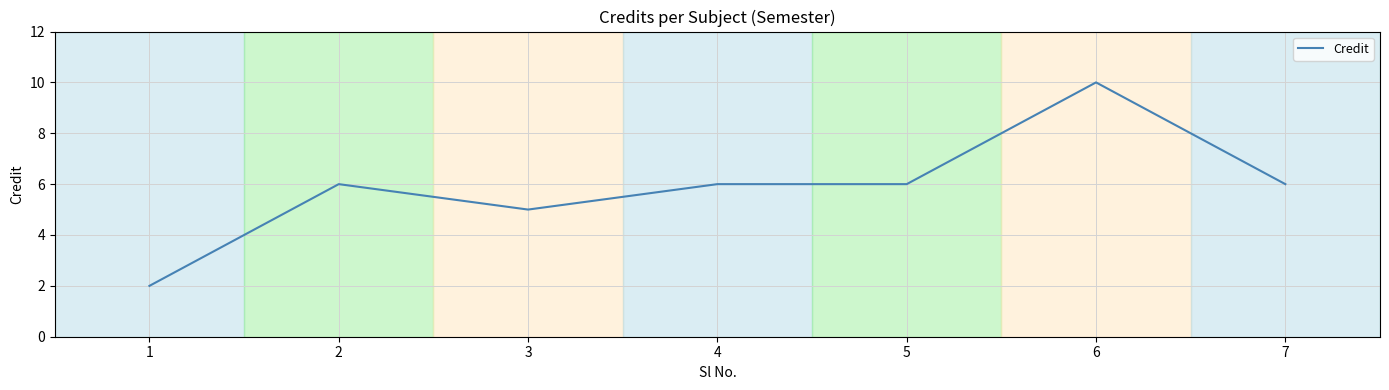

Where is the first local maximum?

2